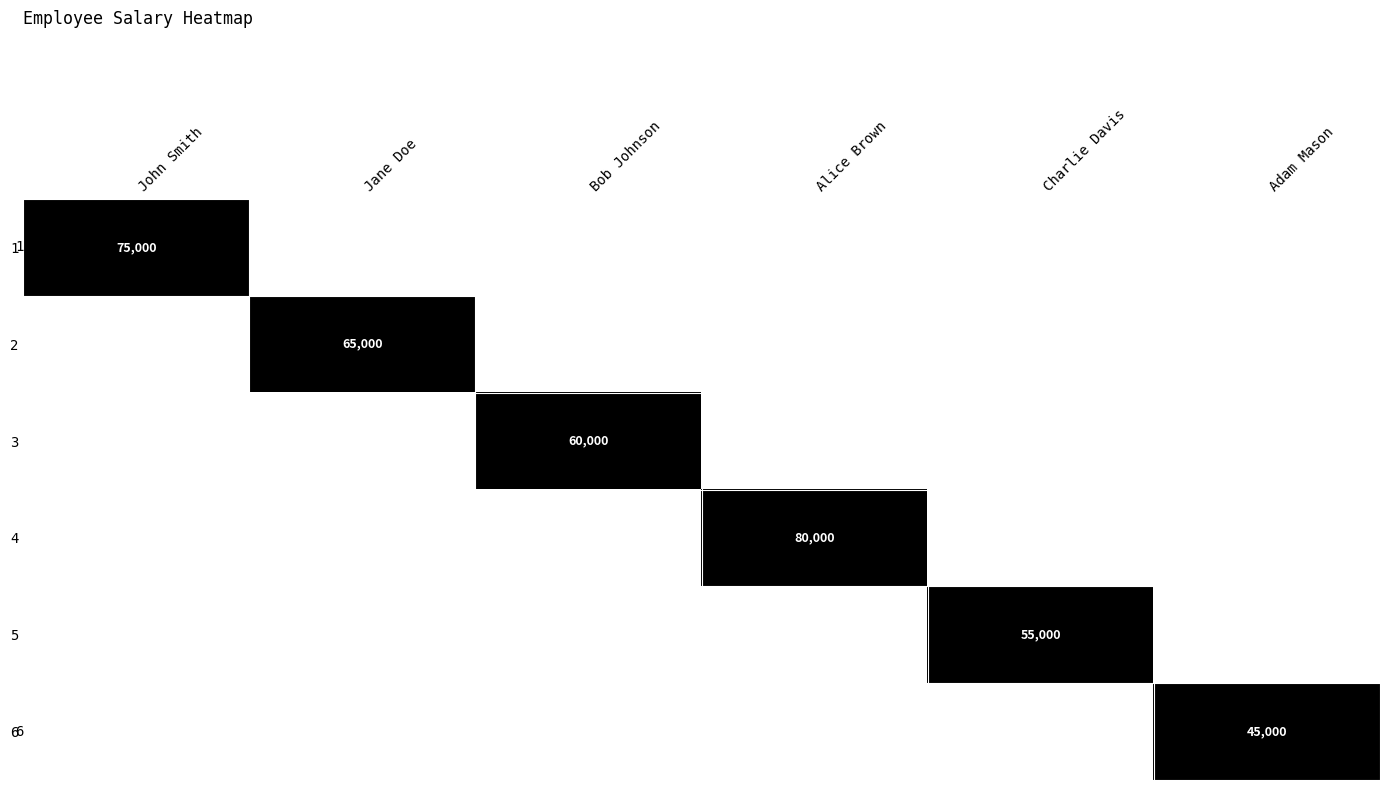

Which has a higher value, Adam Mason or Jane Doe?

Adam Mason